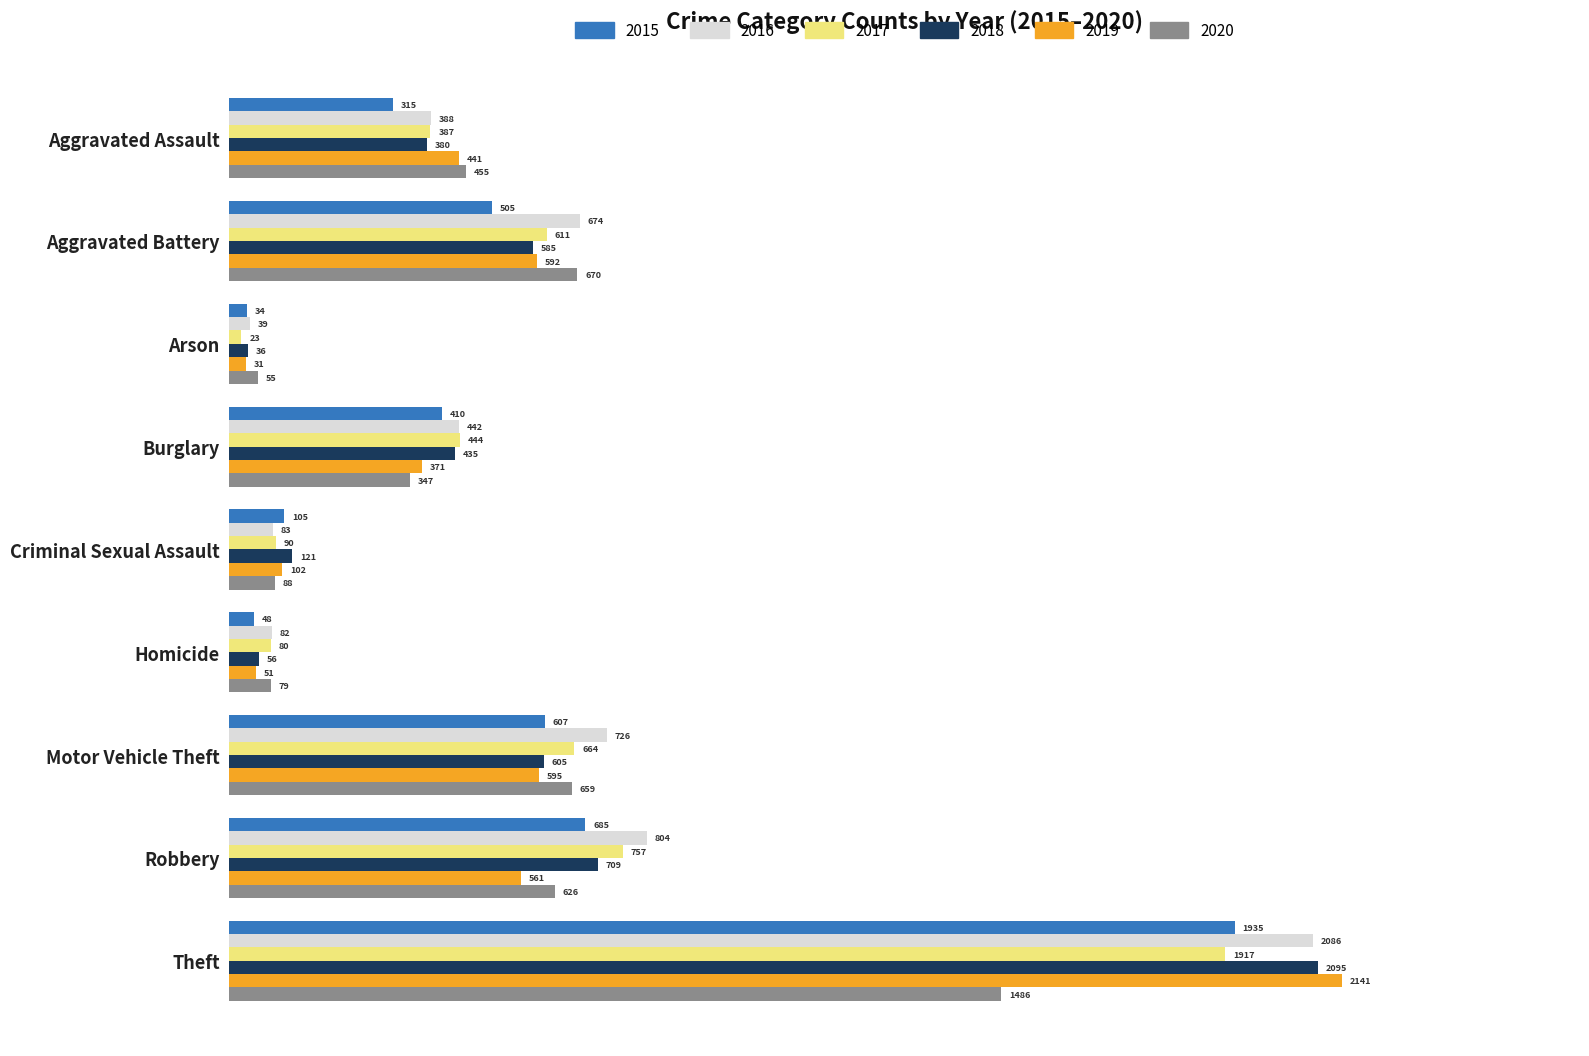

How many distinct data groups are displayed?

6